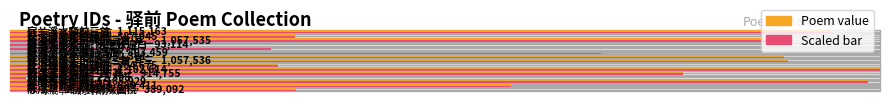

Reading right to left, list all the values displayed in this chart.

咏戍卒·潞水驿前双画桡=389092	长沙驿前南楼感旧=680411	题酸枣驿前碑=1165929	题酸枣驿前碑=22398	宿兰溪水驿前三首 其三=914755	长沙驿前南楼感旧=1182614	夜泊建溪丰乐驿前=364675	夜泊建溪丰乐驿前三首 其三=1057536	驿前人家小池=1052301	抵流河驿等驿前高阁=803459	驿前人家小池=354974	宿兰溪水驿前·水色秋逾白=93114	夜泊建溪丰乐驿前三首 其二=1057535	长沙驿前南楼感旧=387945	宿兰溪水驿前三首=1115163